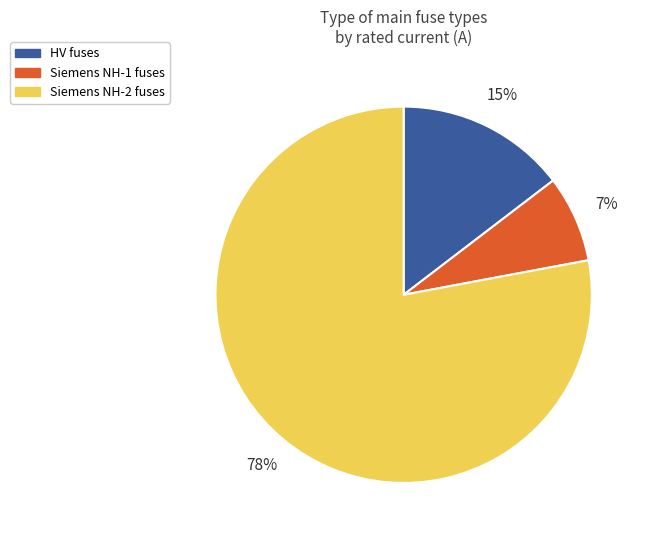

Is there any slice that represents more than half of the pie?

Yes